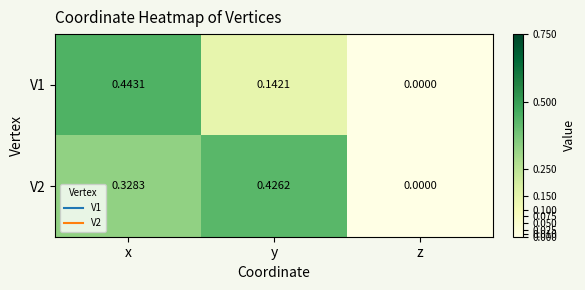

Rank the series by their average value, from highest to lowest.

V2, V1